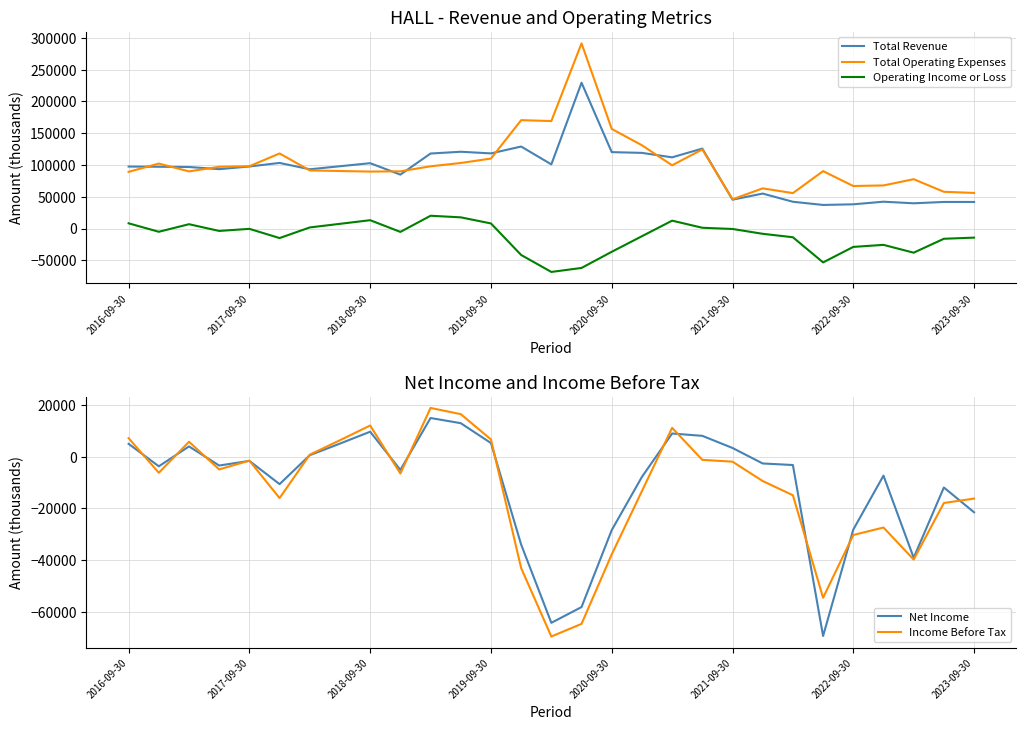

How many interior local peaks does the Operating Income or Loss series have?

6